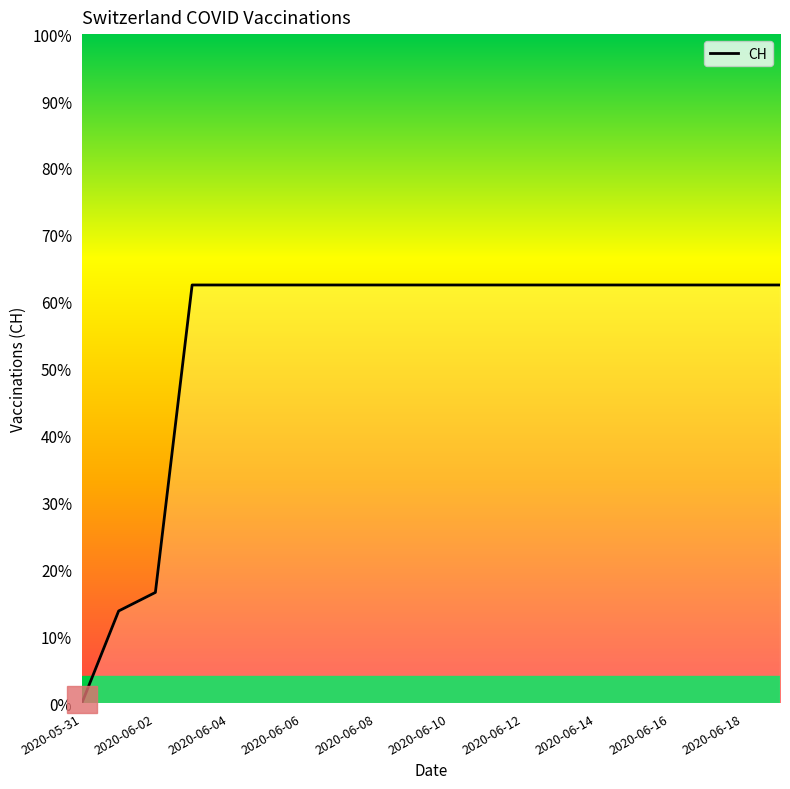

Does the chart have visible grid lines?

No